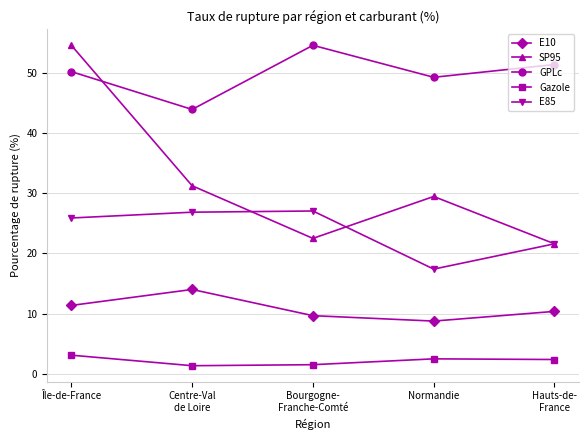

What are all the series names shown in the legend?

E10, SP95, GPLc, Gazole, E85